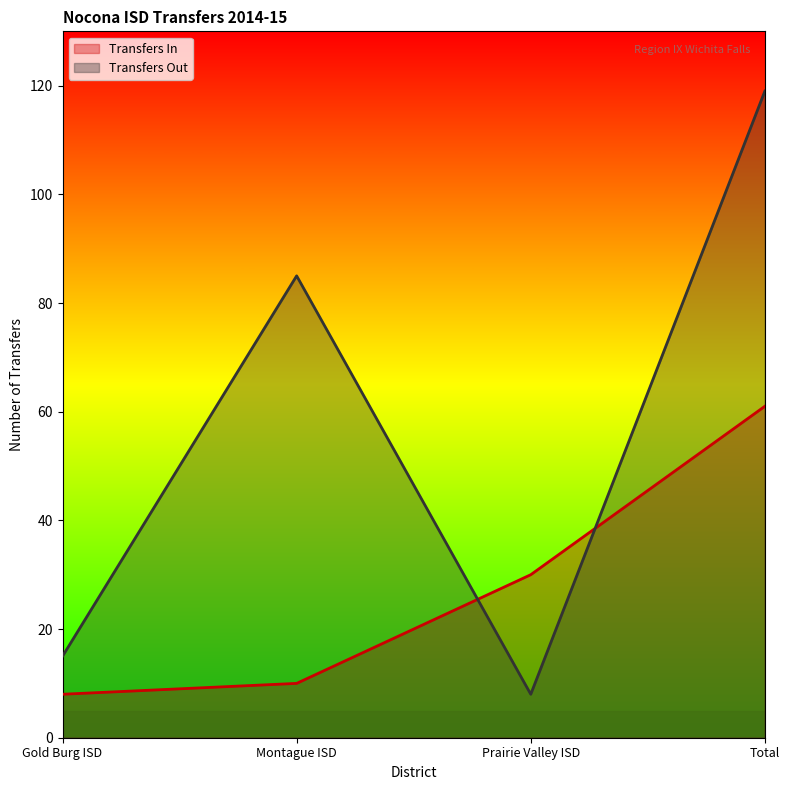

Read the Transfers In value at Total.

61